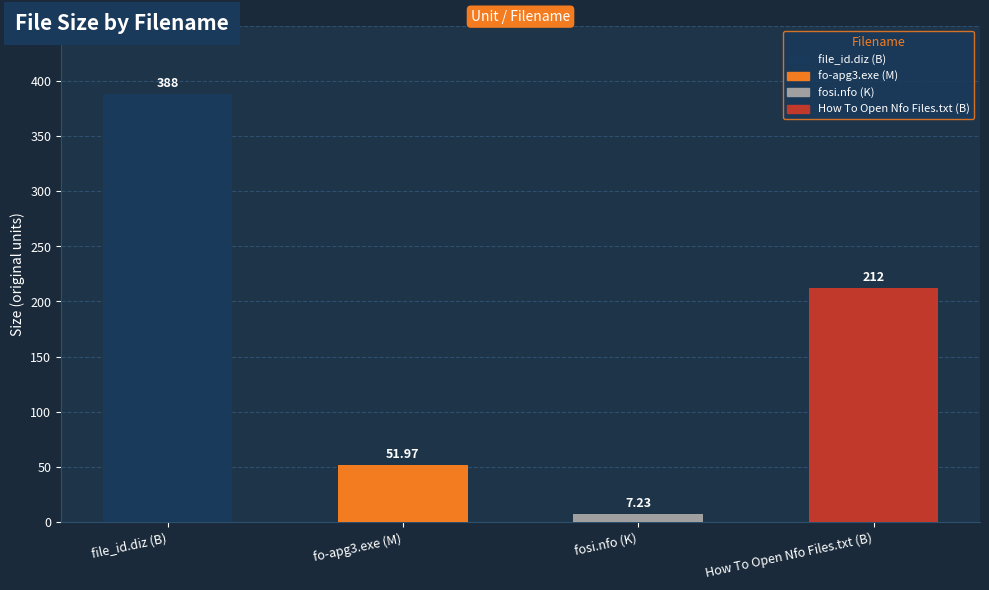

Reading right to left, extract all data points from this chart.

How To Open Nfo Files.txt (B)=212.0	fosi.nfo (K)=7.2	fo-apg3.exe (M)=52.0	file_id.diz (B)=388.0